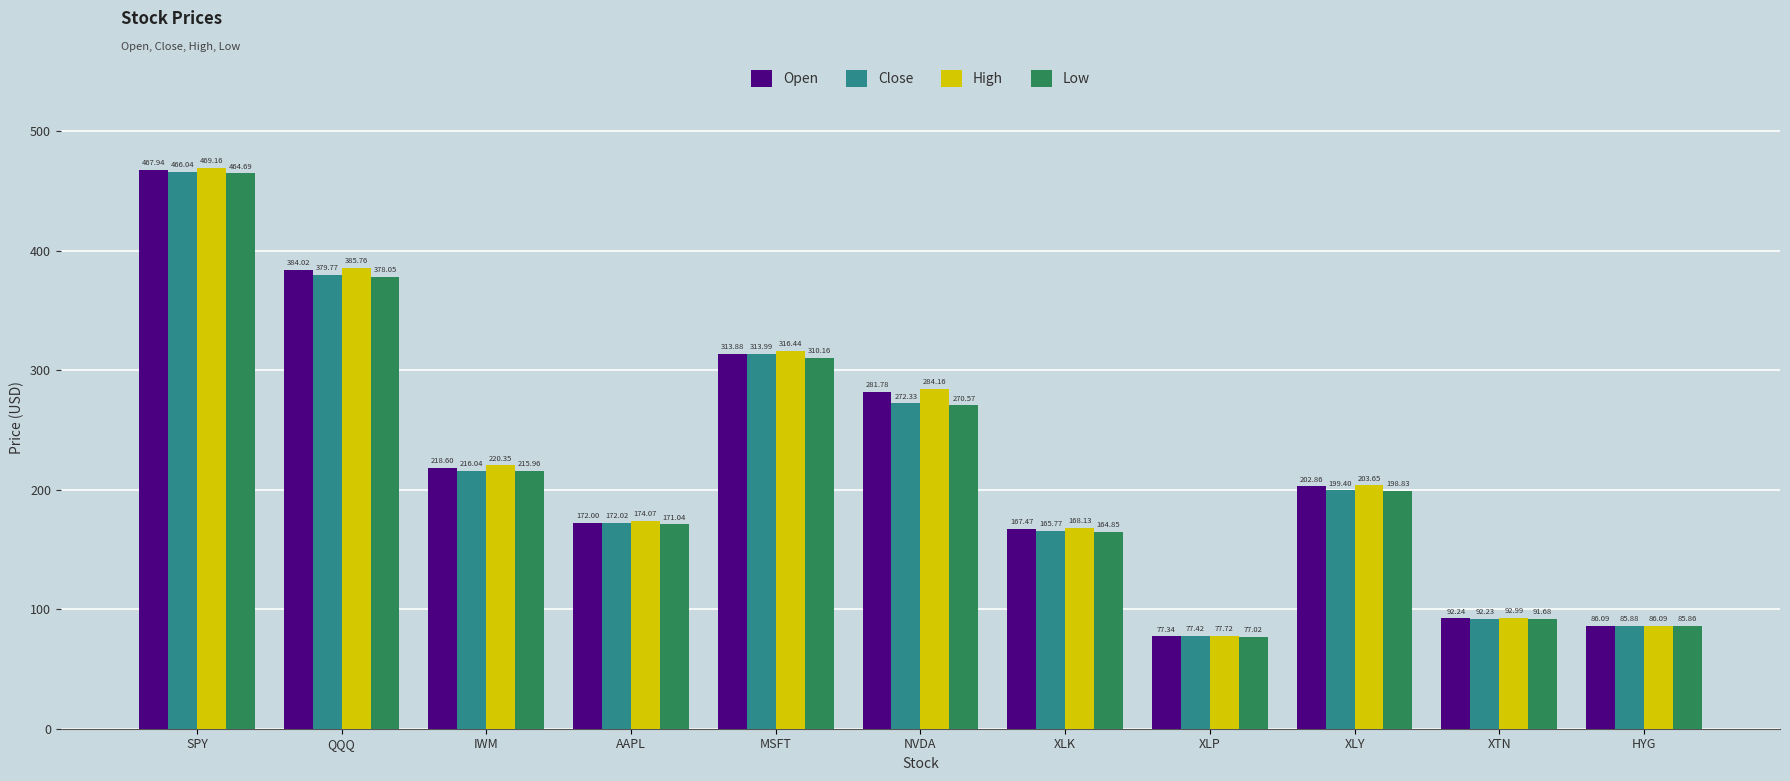

At which category is the sum across all series the highest?

SPY